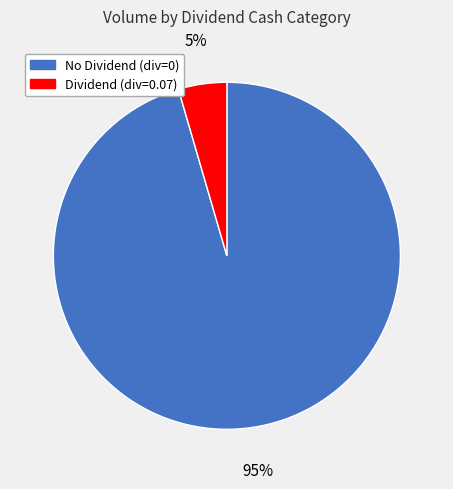

Is there a majority slice in this chart?

Yes